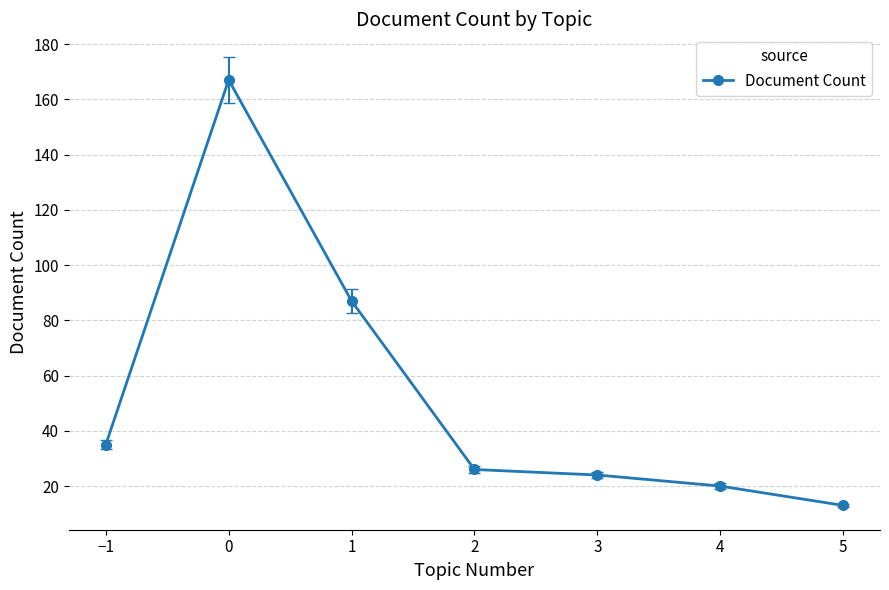

Which category has the lowest value across all series?

5